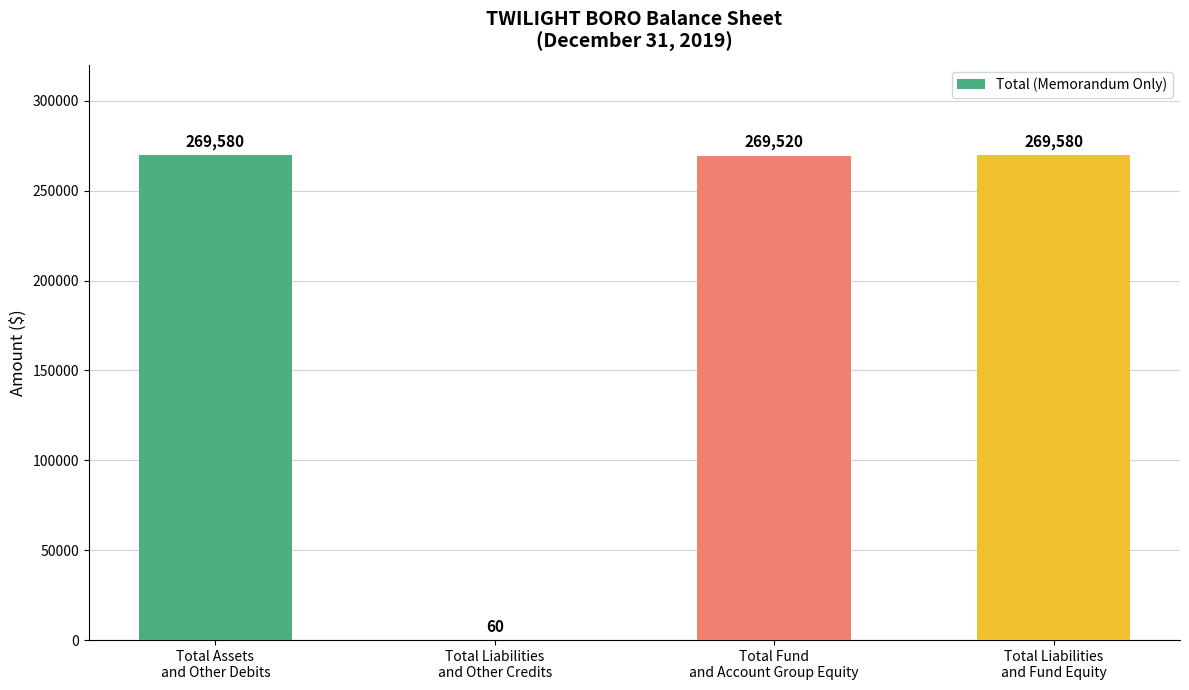

What is the sum of all values?

808740